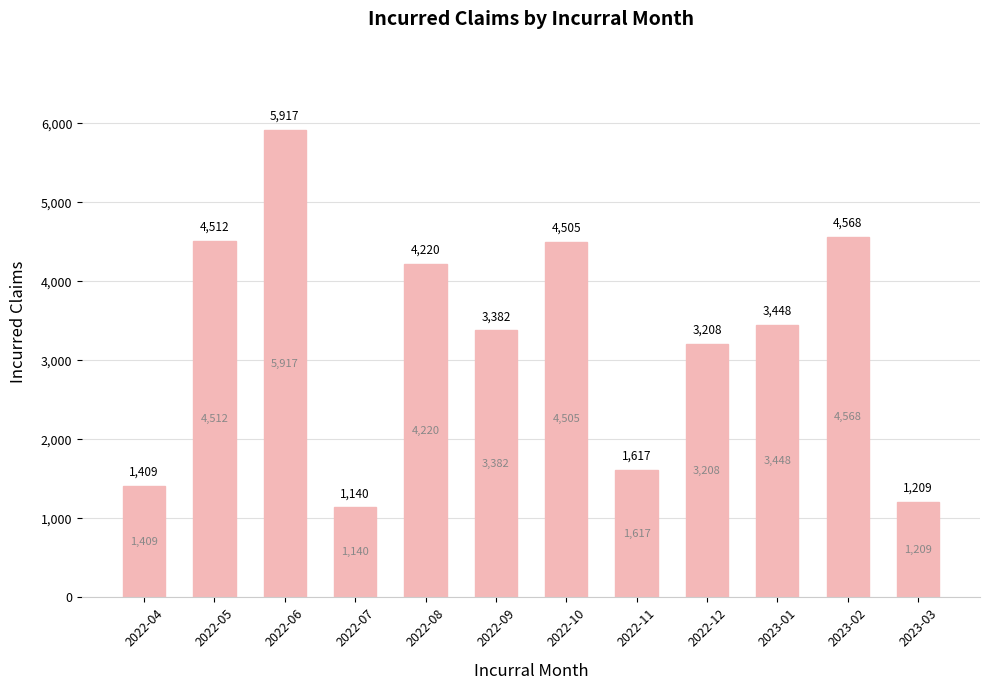

What is the difference between the second highest and minimum values?

3428